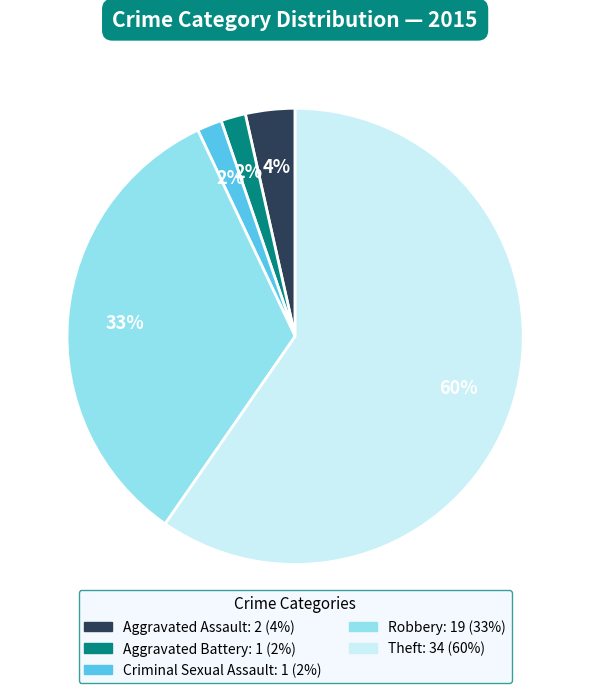

Does any single category account for the majority?

Yes